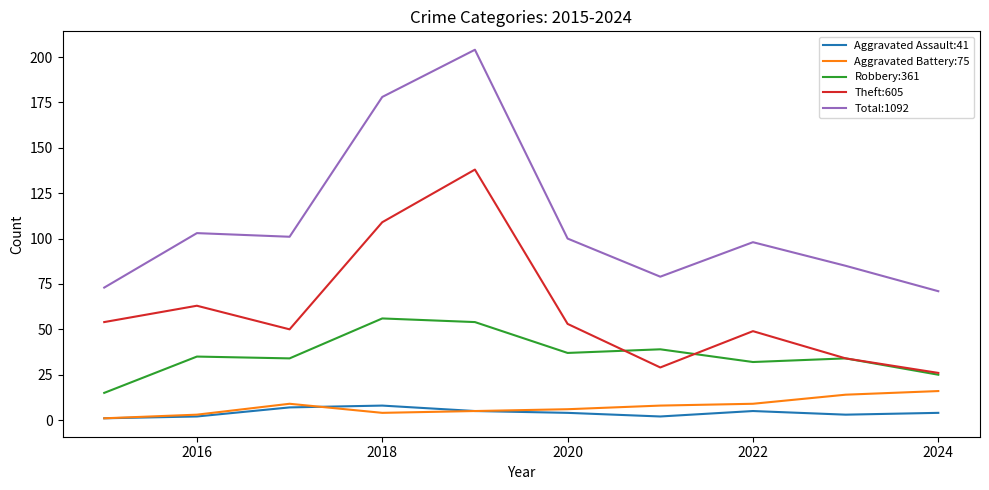

Does the chart display data point markers on the line(s)?

No